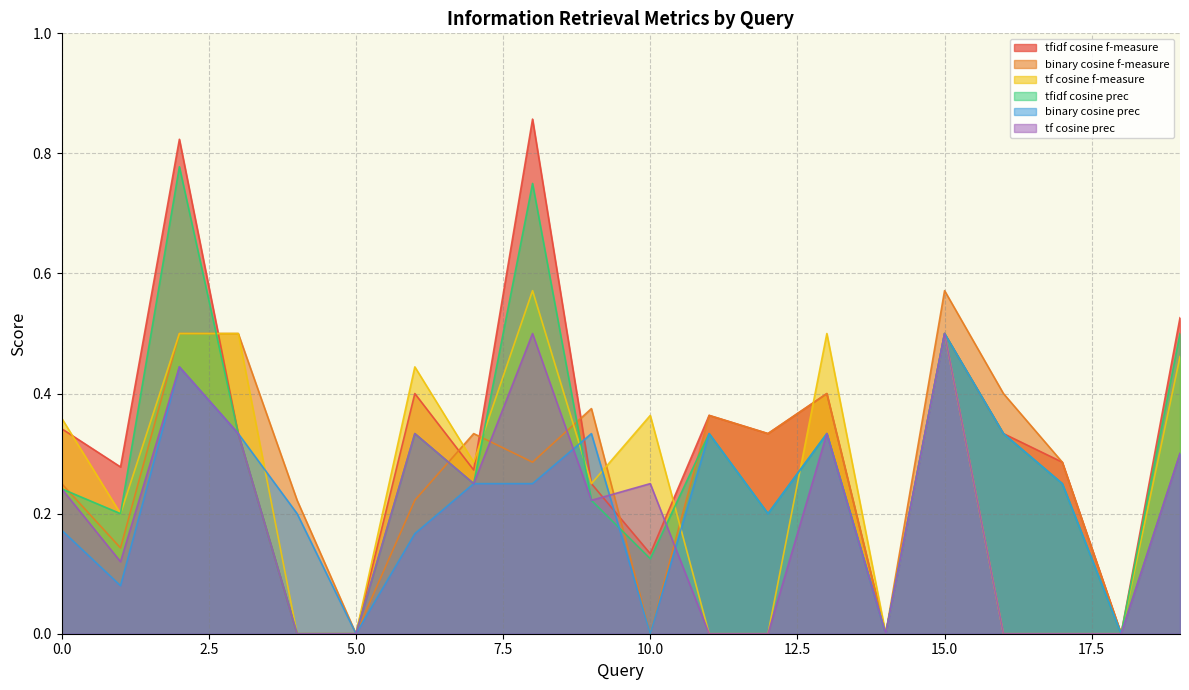

Is it true that binary cosine f-measure equals 0.4 at 9?

True